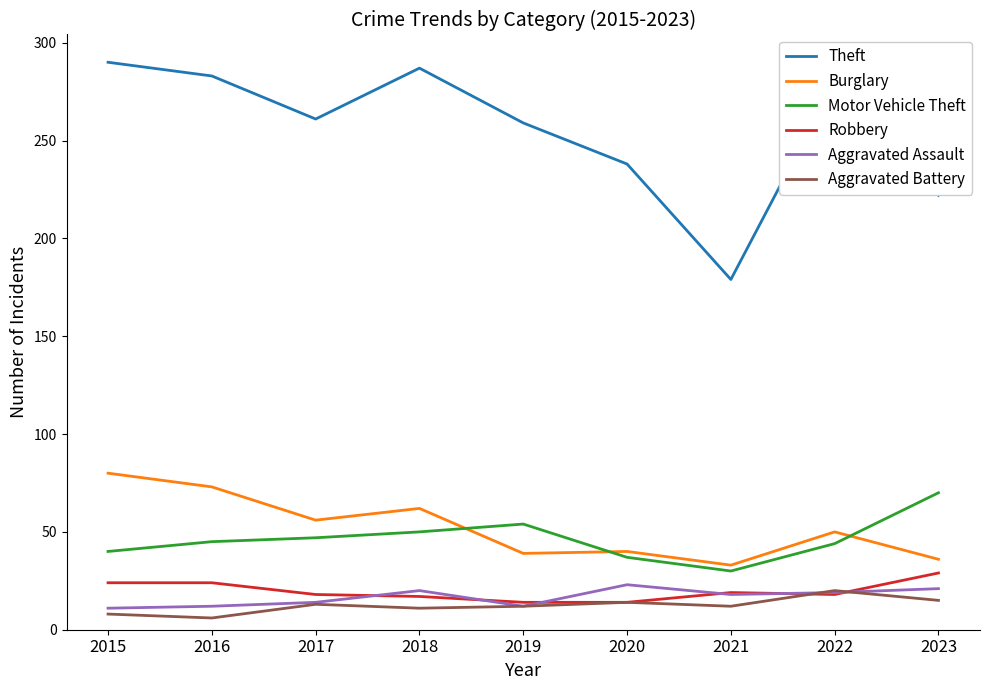

In Aggravated Assault, how many points are higher than both neighbors (excluding endpoints)?

2